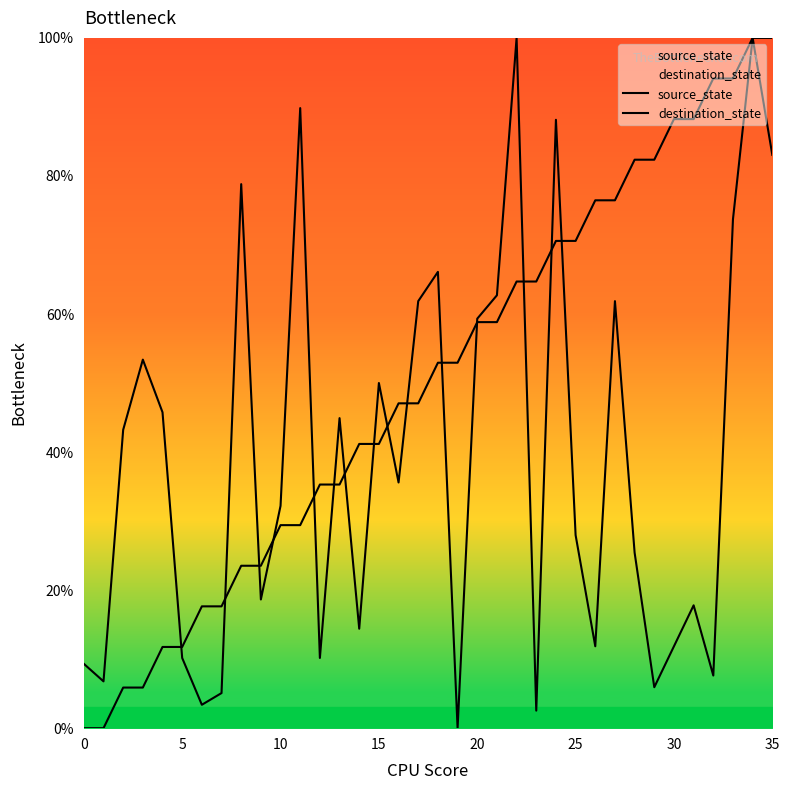

Which series changed the most between 11 and 35?

source_state